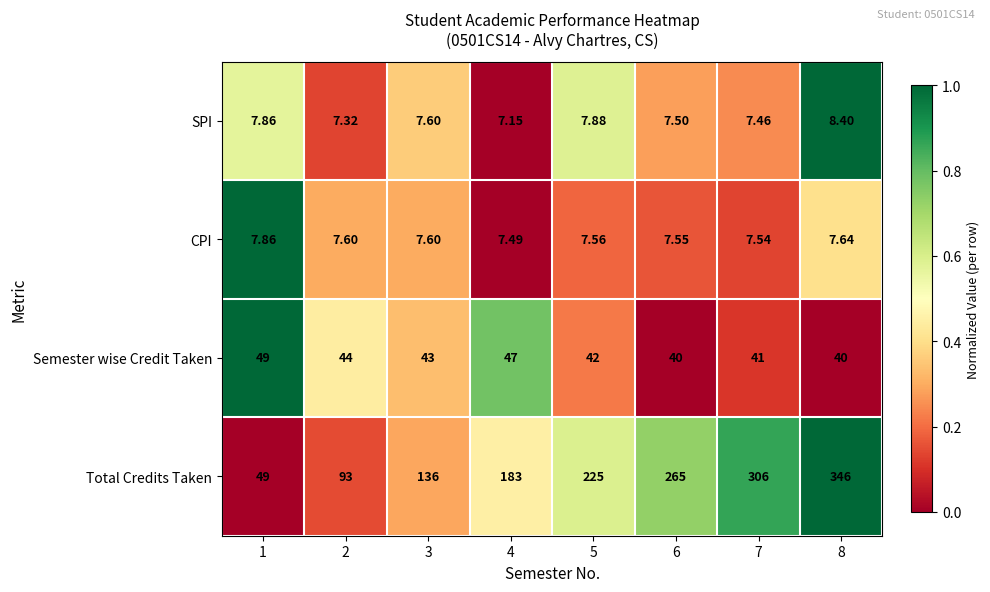

Rank the series by their maximum value, from lowest to highest.

CPI, SPI, Semester wise Credit Taken, Total Credits Taken